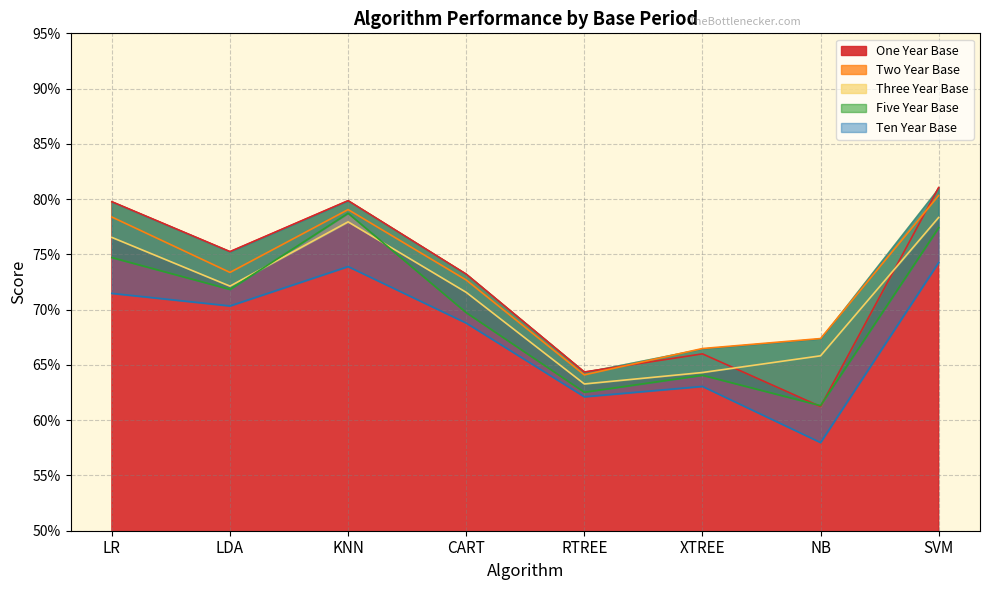

How many interior local peaks does the Two Year Base series have?

1